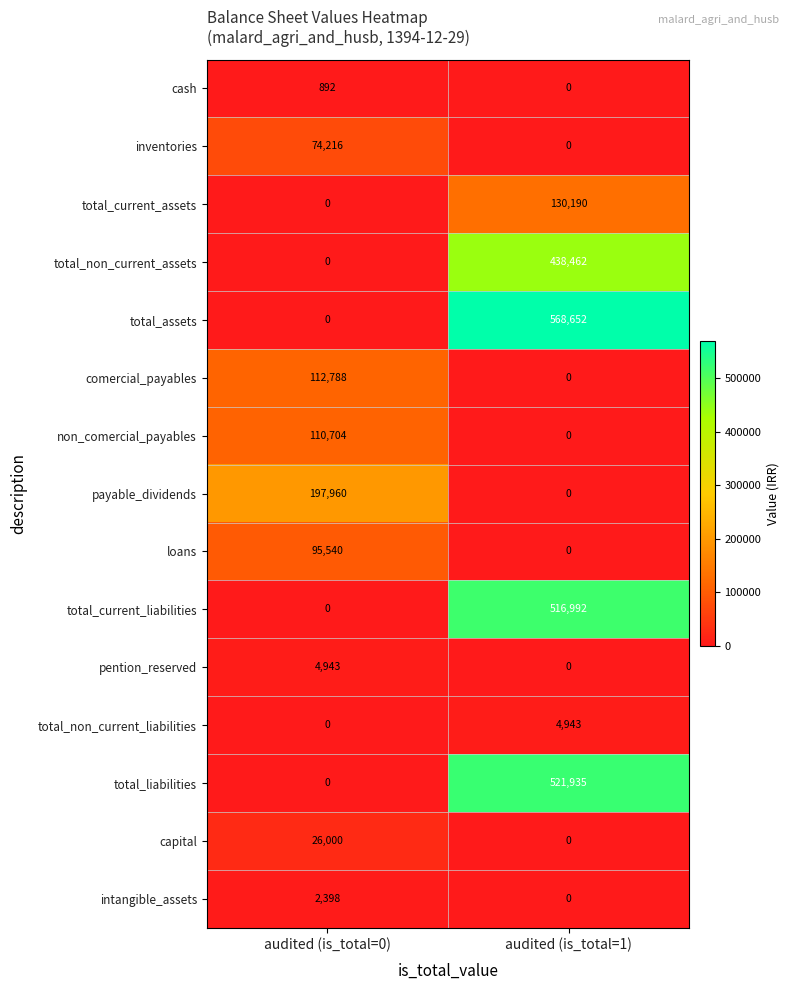

Rank the categories by non_comercial_payables value from lowest to highest.

audited (is_total=1), audited (is_total=0)